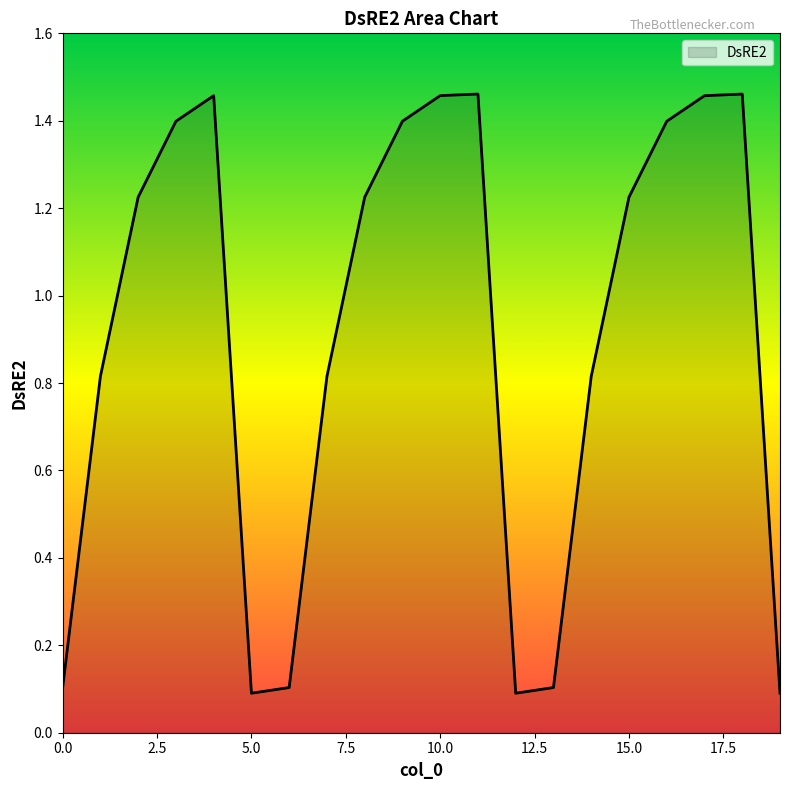

What is the difference between the maximum and minimum values?

1.4